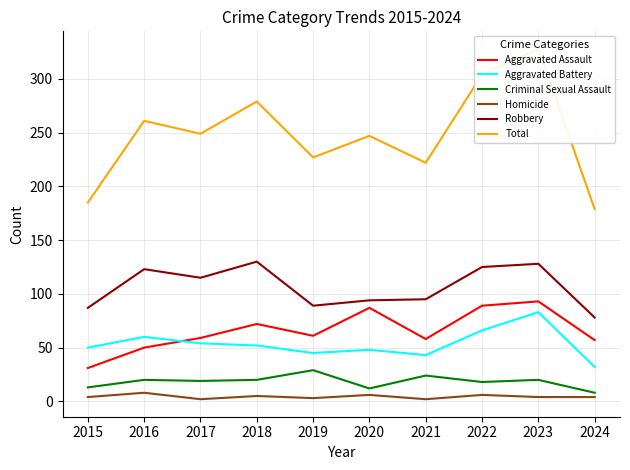

What is the smallest value displayed?

2